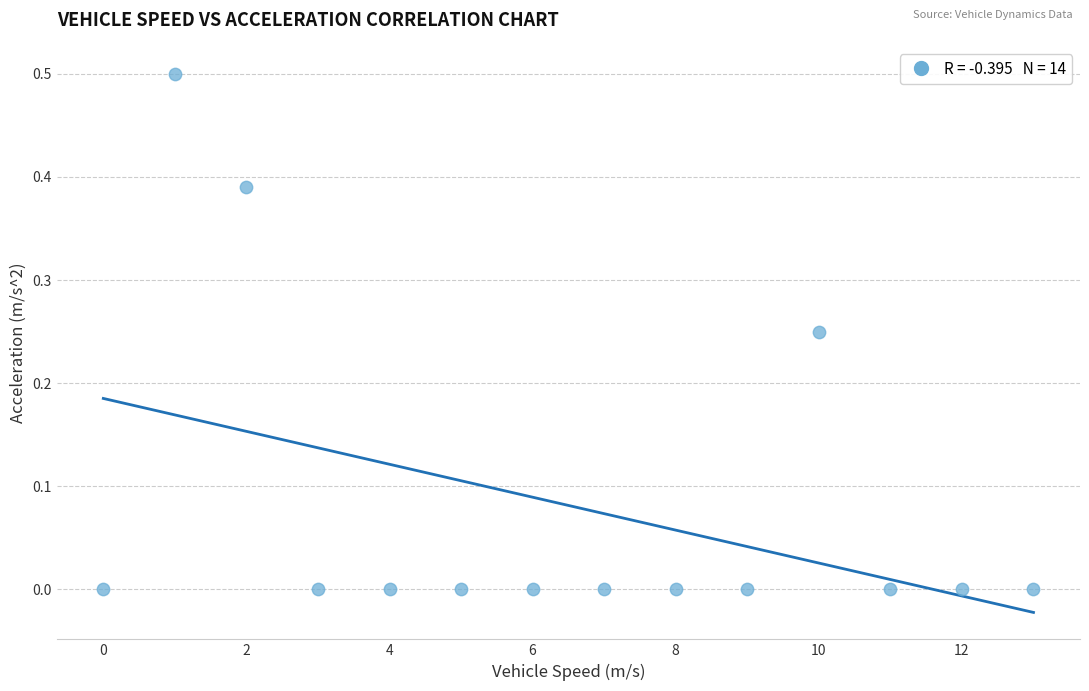

What is the range of Y values (max minus min)?

0.5